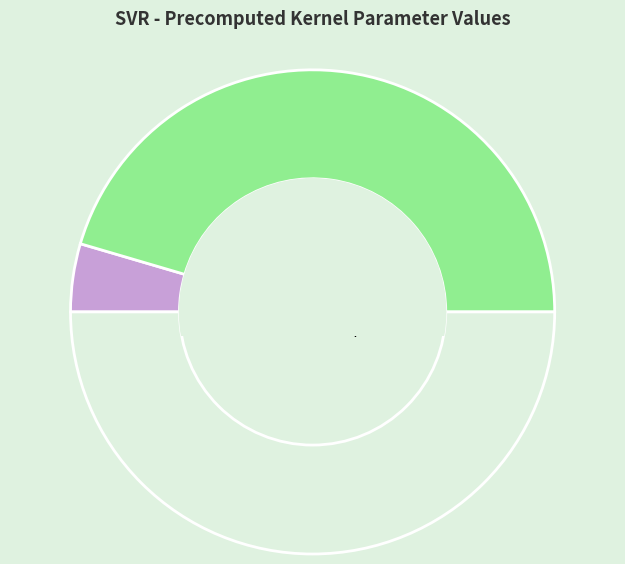

How many slices are in this pie chart?

3